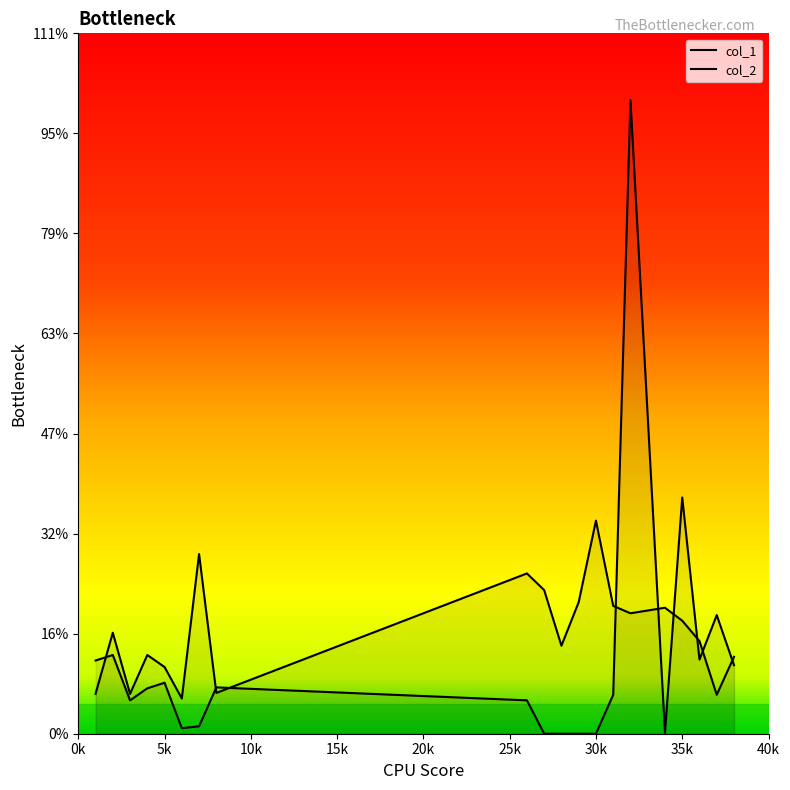

How many data points in col_1 are less than 1?

10